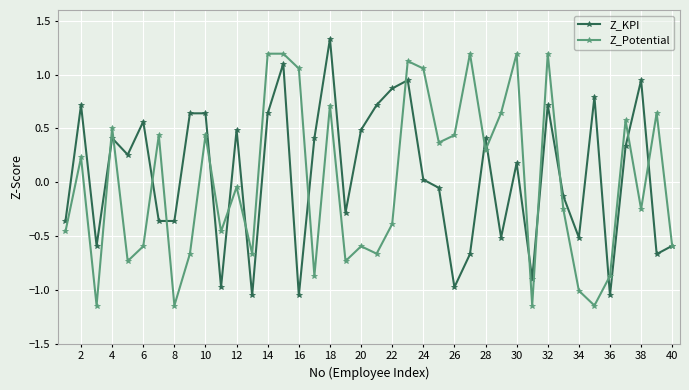

Rank the series by their maximum value, from lowest to highest.

Z_Potential, Z_KPI